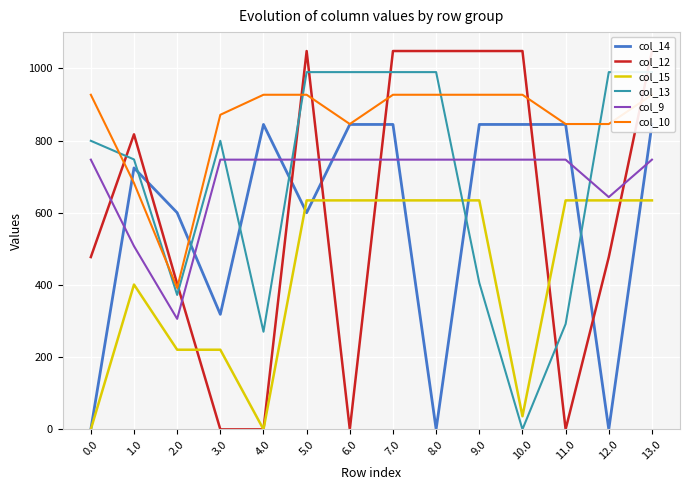

True or false: col_15 and col_9 intersect in this chart.

False